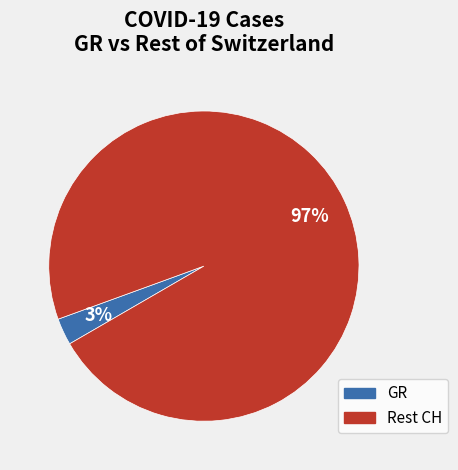

To the nearest percent, what is the average slice percentage?

50%